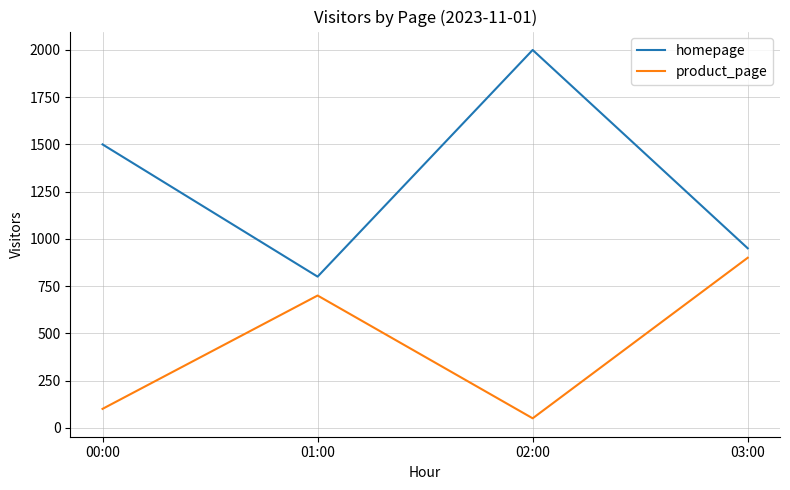

At how many categories does at least one series exceed 1793?

1